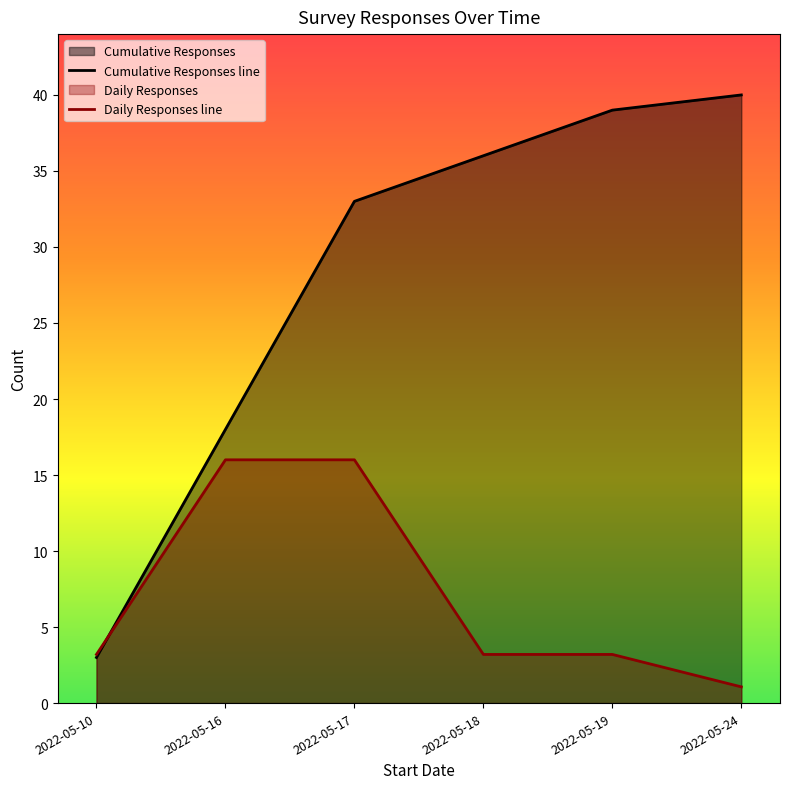

At which label does Daily Responses line reach its peak?

2022-05-16